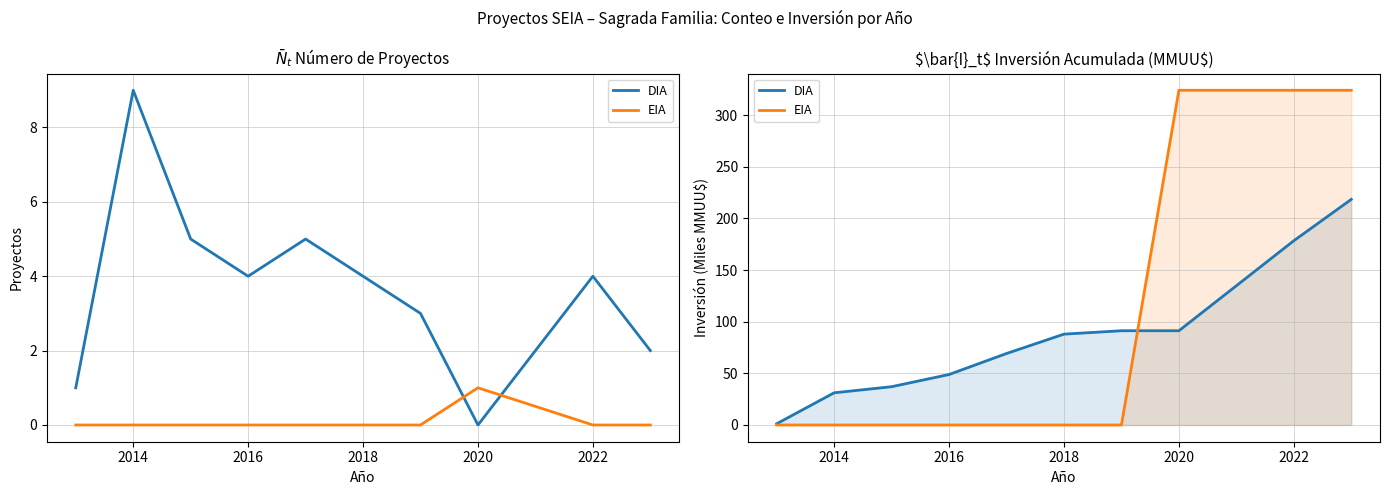

What is the value of the DIA point at the 8th from the left?

91.2